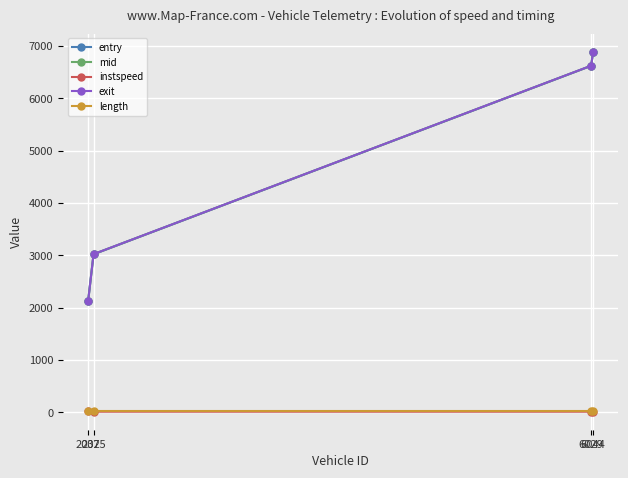

True or false: length and entry intersect in this chart.

False